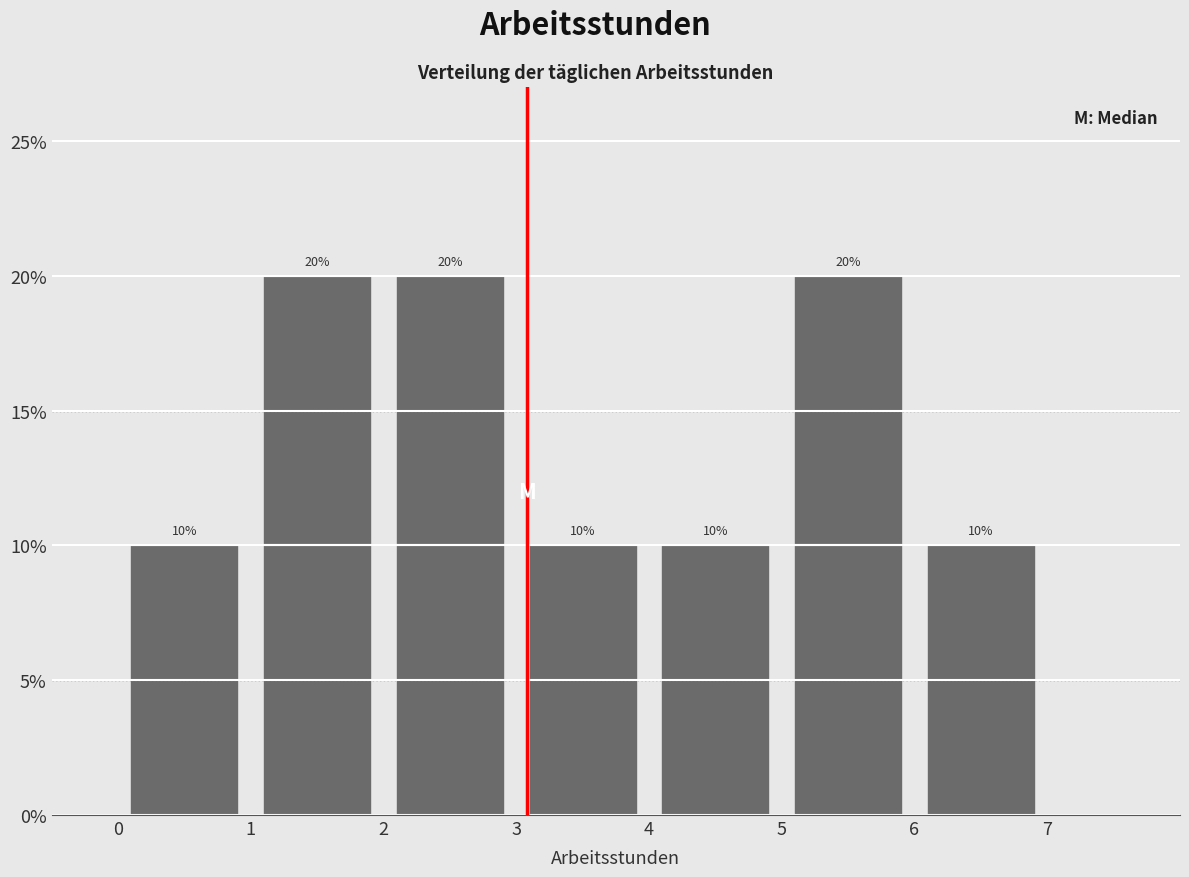

Reading left to right, transcribe this chart: for each bar, give the range it covers on the x-axis and its height.

0 to 1: 10
1 to 2: 20
2 to 3: 20
3 to 4: 10
4 to 5: 10
5 to 6: 20
6 to 7: 10